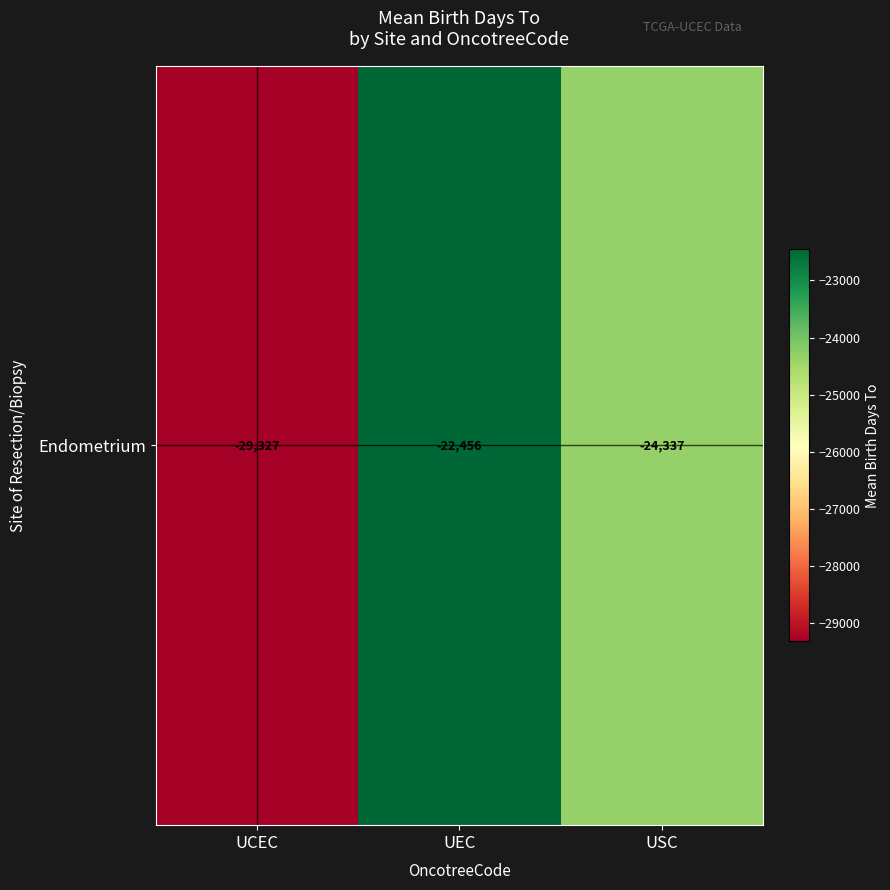

What is the minimum value shown in the chart?

-29327.0